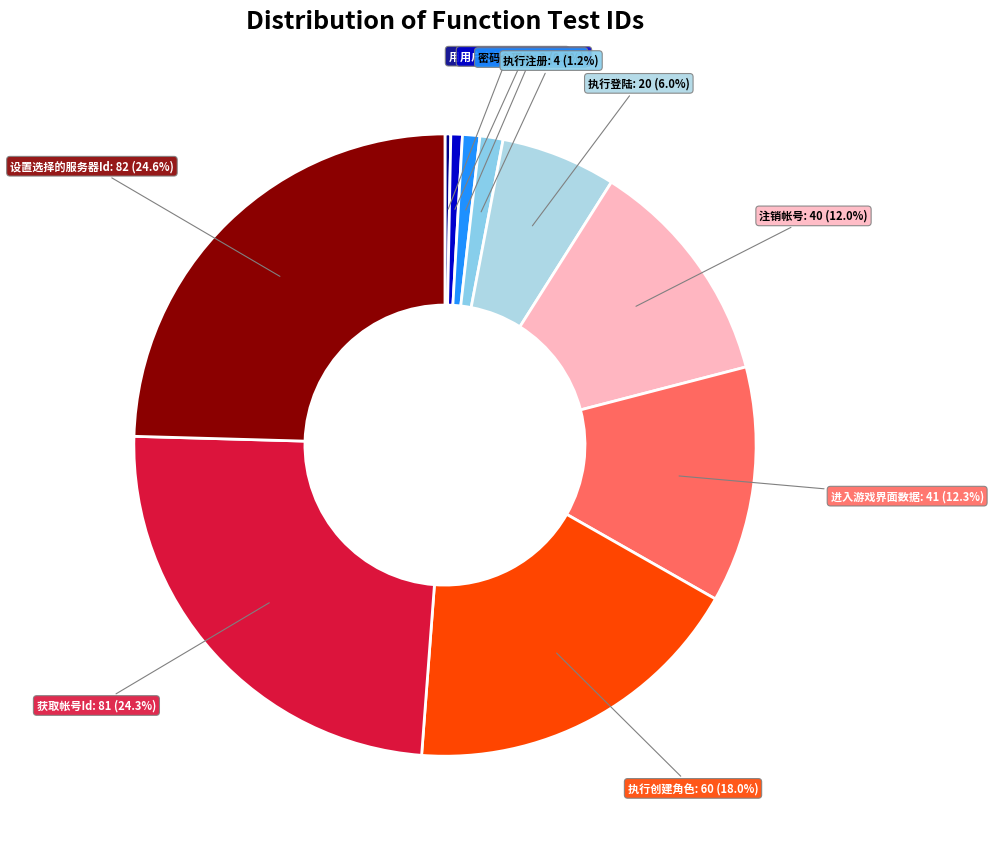

Count the number of slices in the pie.

10